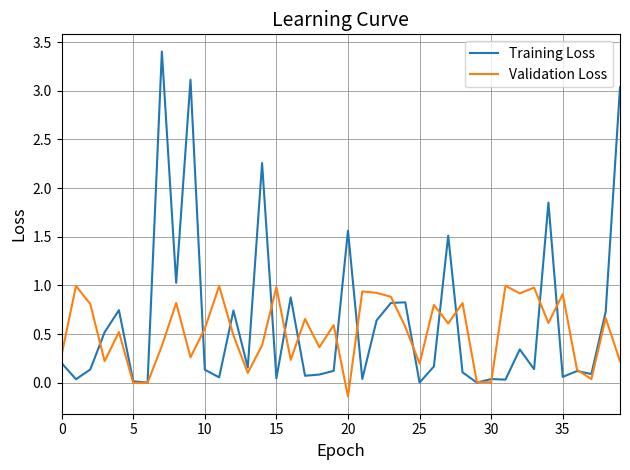

Rank the series by their maximum value, from lowest to highest.

Validation Loss, Training Loss